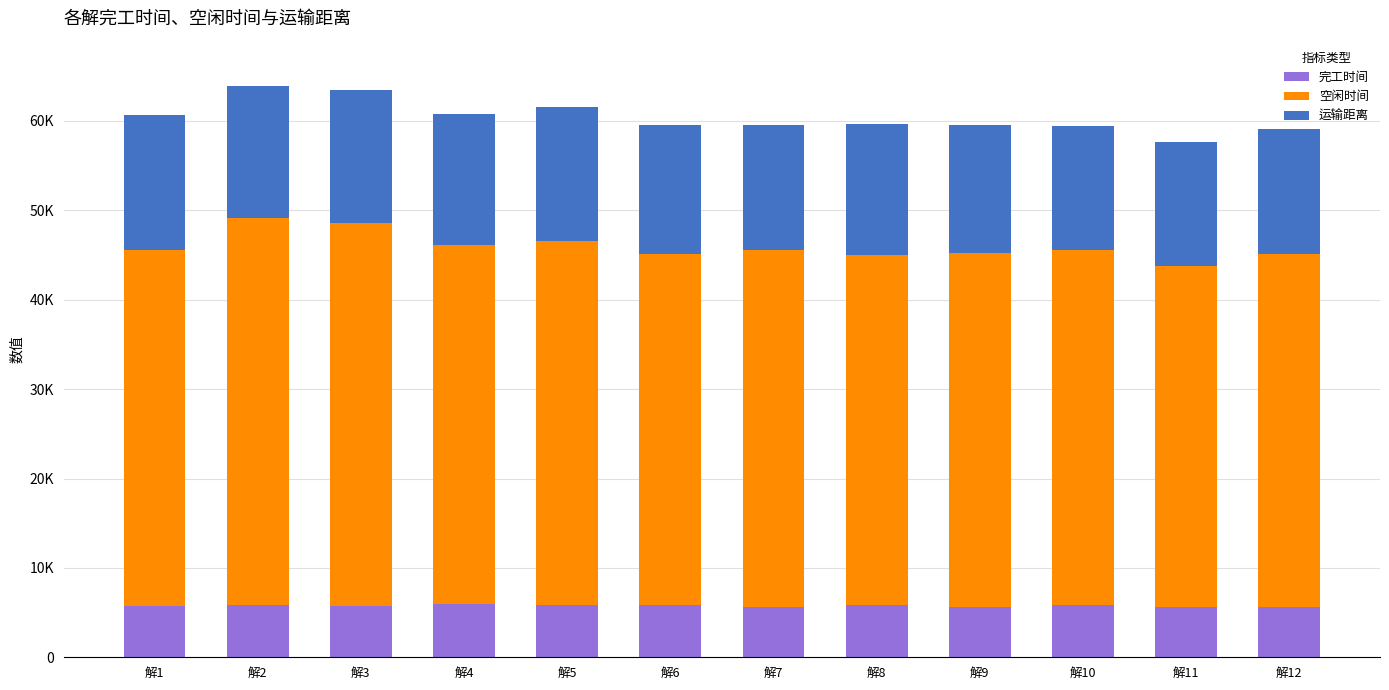

What are all the series names shown in the legend?

完工时间, 空闲时间, 运输距离